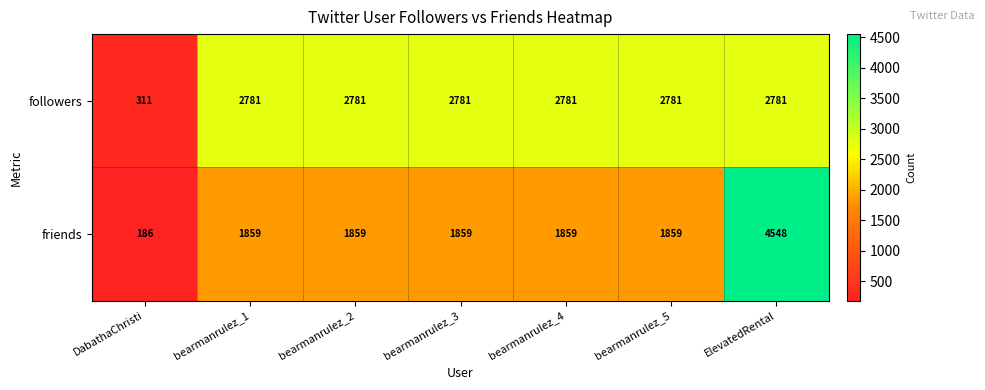

What is the average value of the followers series?

2428